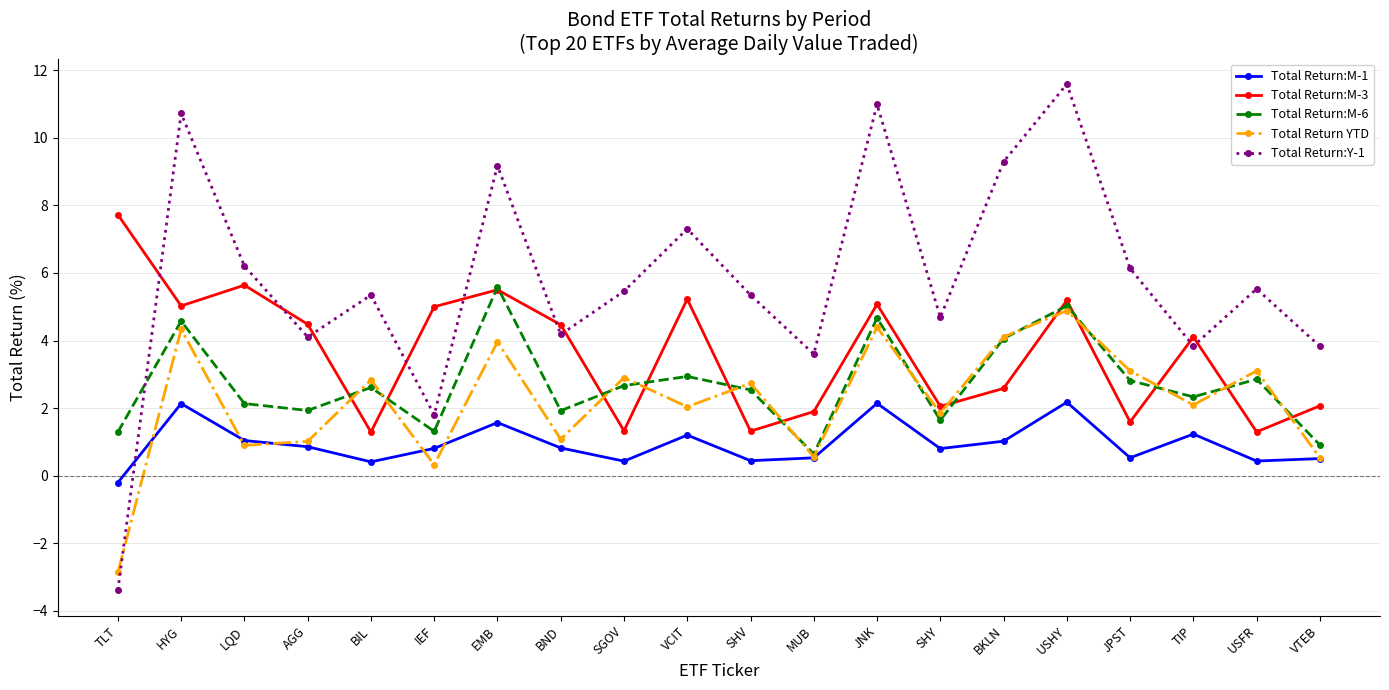

How many times do Total Return:M-1 and Total Return:Y-1 cross each other?

1